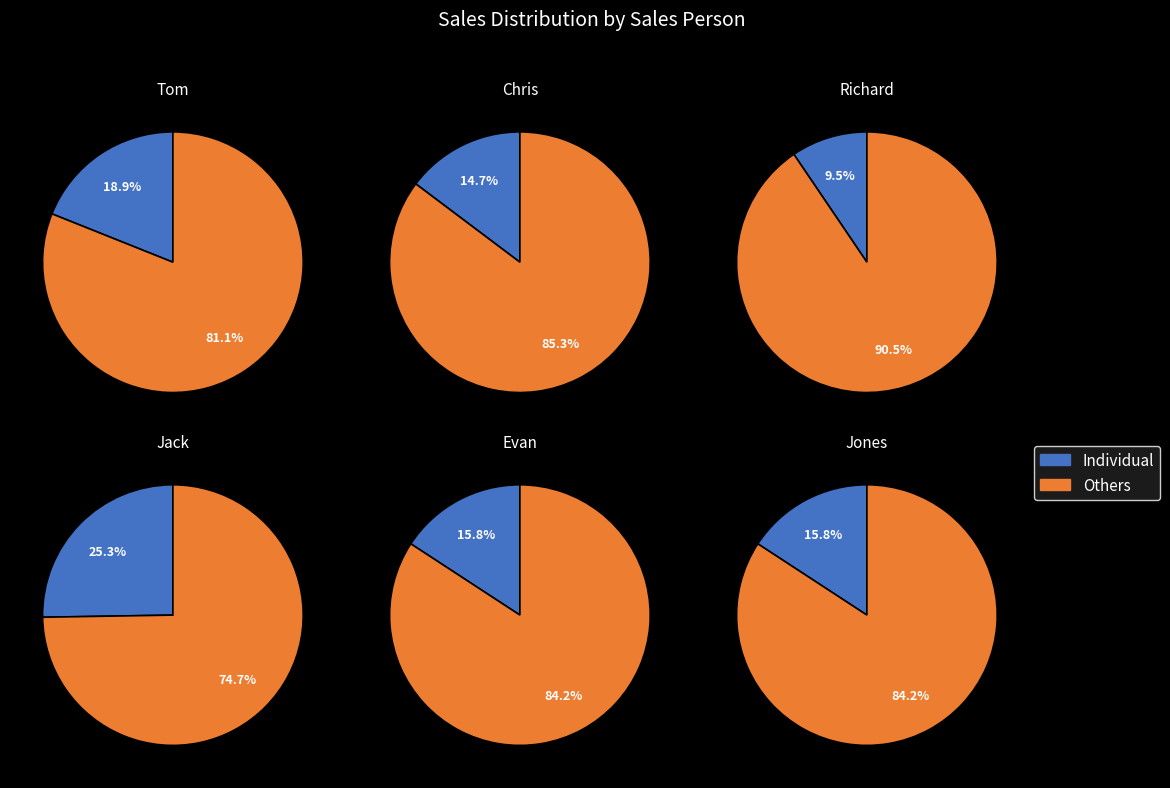

Rank the categories by value from highest to lowest.

Jack, Tom, Evan, Jones, Chris, Richard